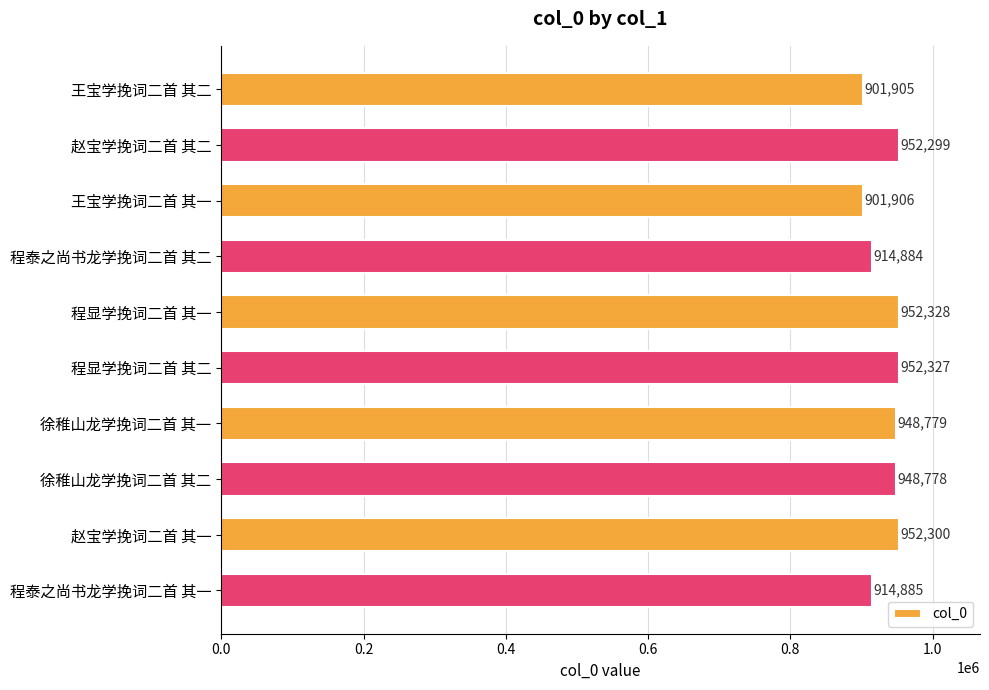

Are the bars grouped side by side (vs. stacked)?

No